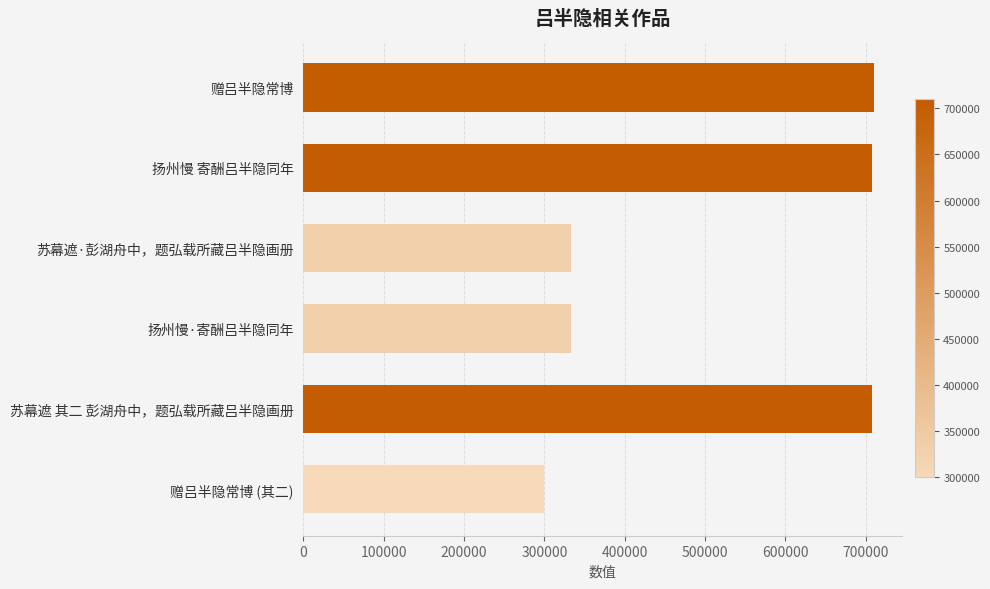

Which has a higher value, 扬州慢·寄酬吕半隐同年 or 扬州慢 寄酬吕半隐同年?

扬州慢 寄酬吕半隐同年